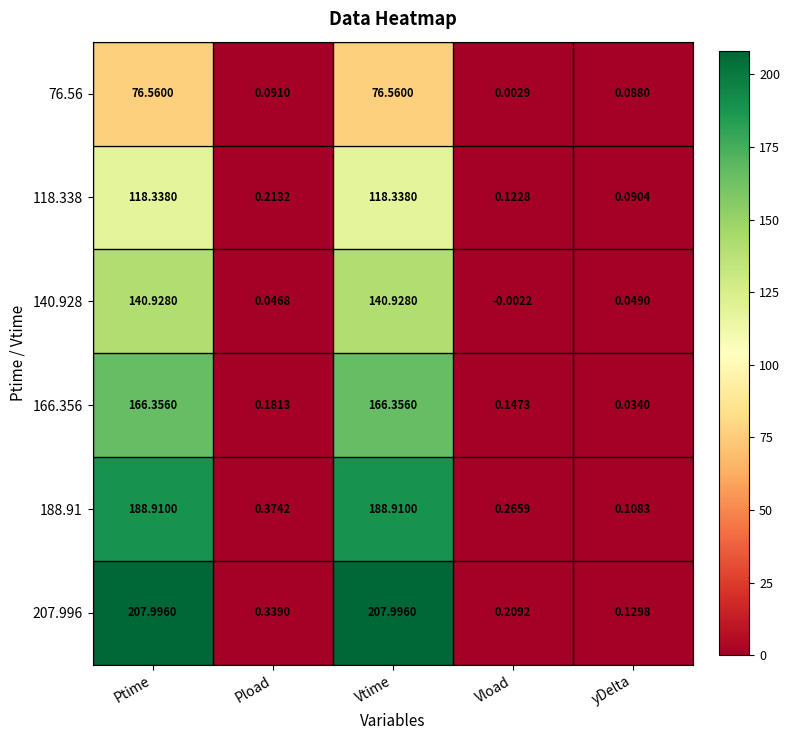

At which label does 188.91 reach its minimum?

yDelta